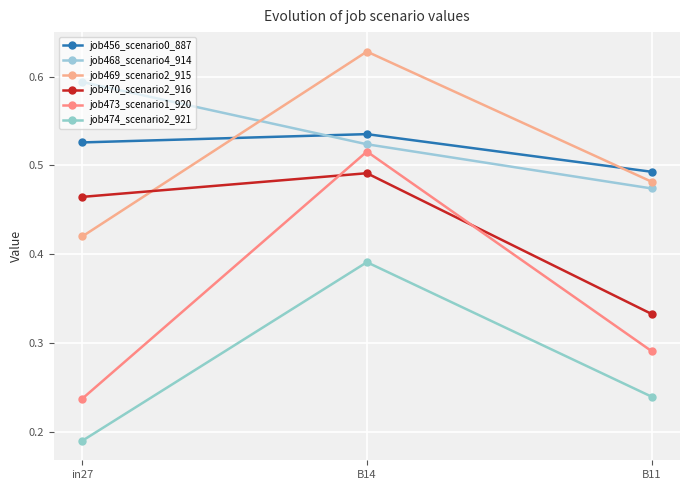

How many data points does each series have?

3